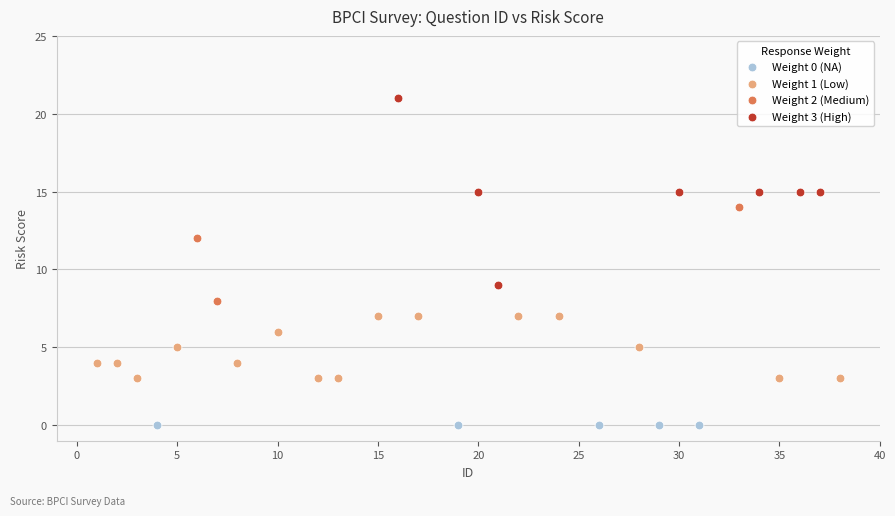

Which series reaches the minimum Y coordinate?

Weight 0 (NA)